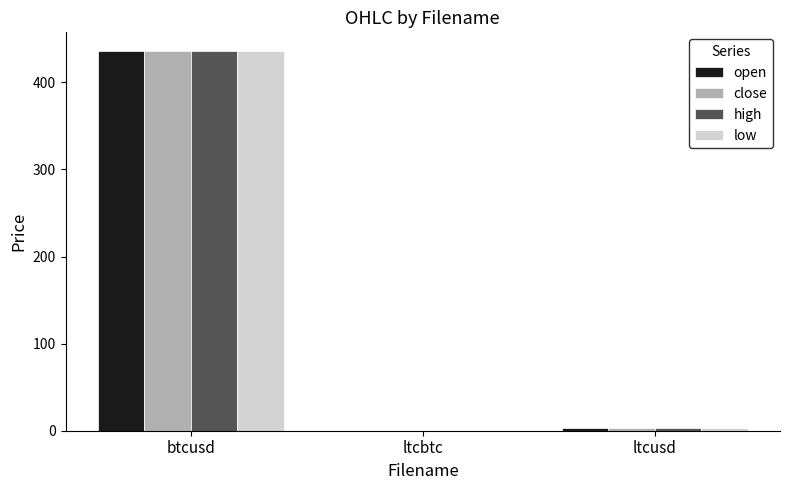

What is the total value across all series at btcusd?

1742.5